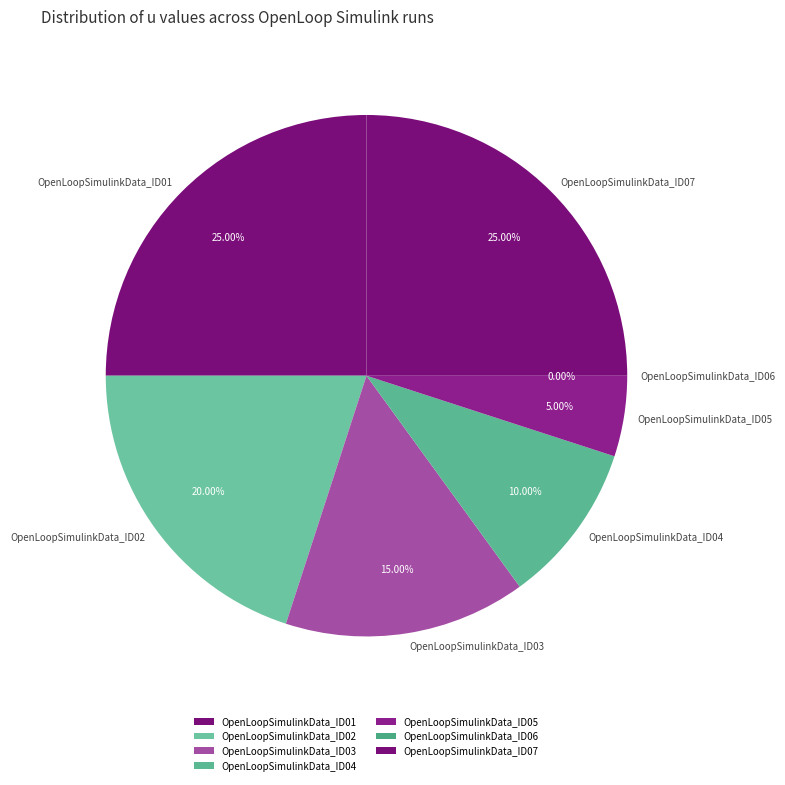

Combined, do OpenLoopSimulinkData_ID01 and OpenLoopSimulinkData_ID06 account for over 50%?

No